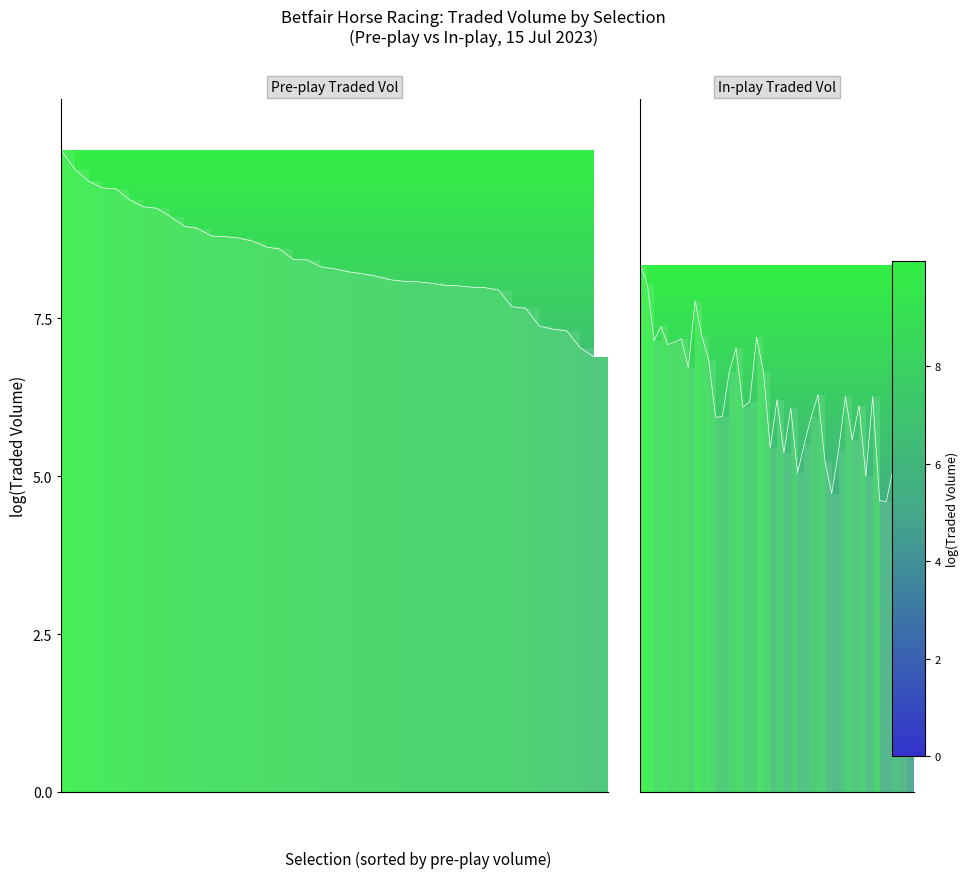

Which series changed the most between 20 and 28?

IPTRADEDVOL